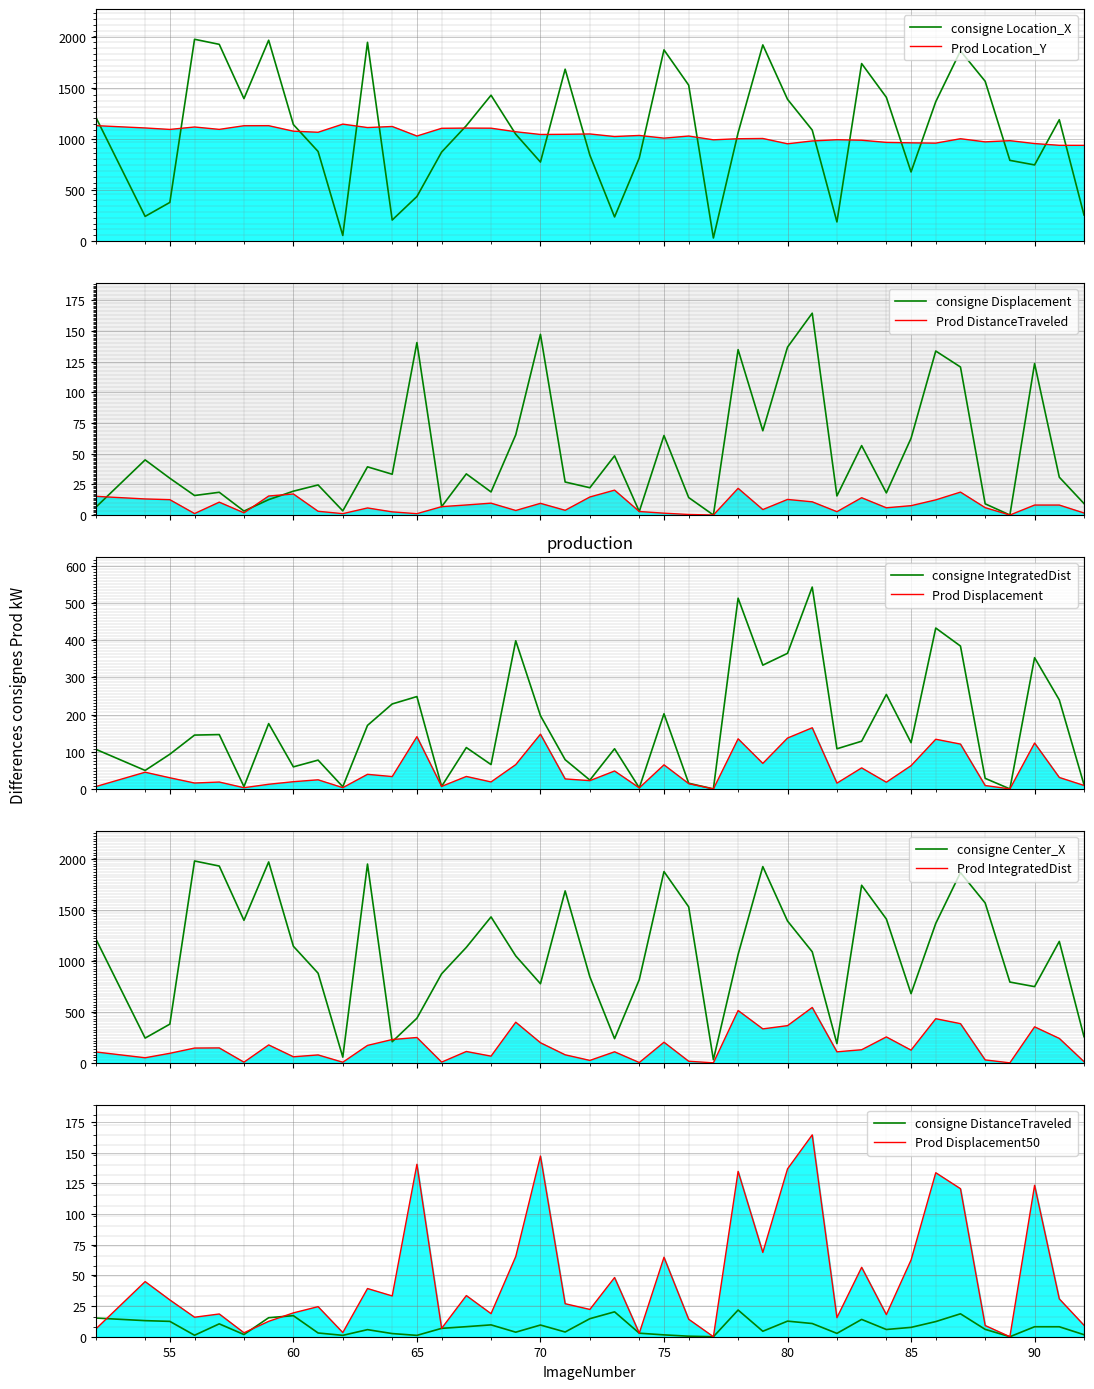

What is the difference between the second highest and second lowest values in the TrackObjects_Displacement_50 series?

147.2